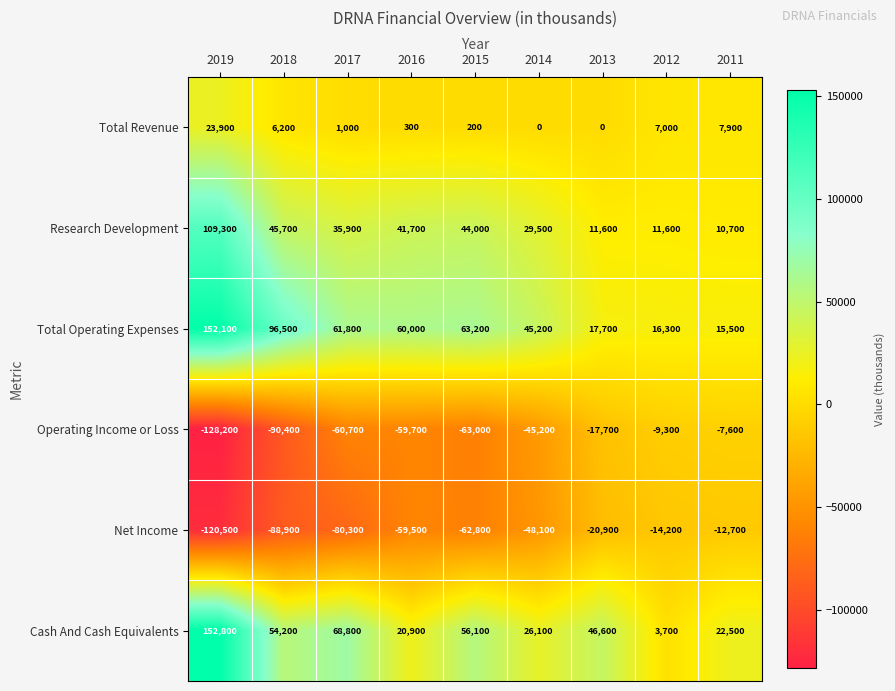

The value of Total Operating Expenses at 2019 is 268754. True or false?

False